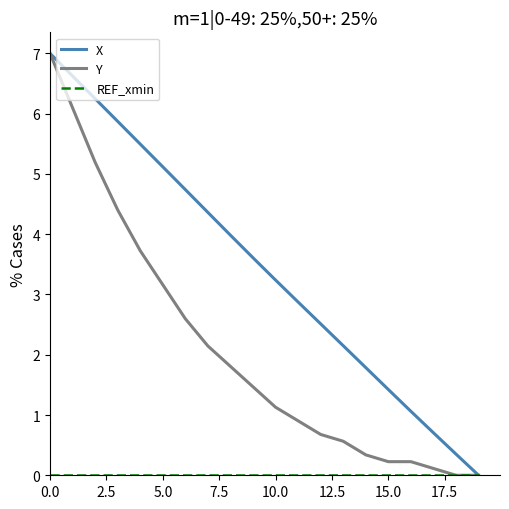

Which series has the largest total across all categories?

X